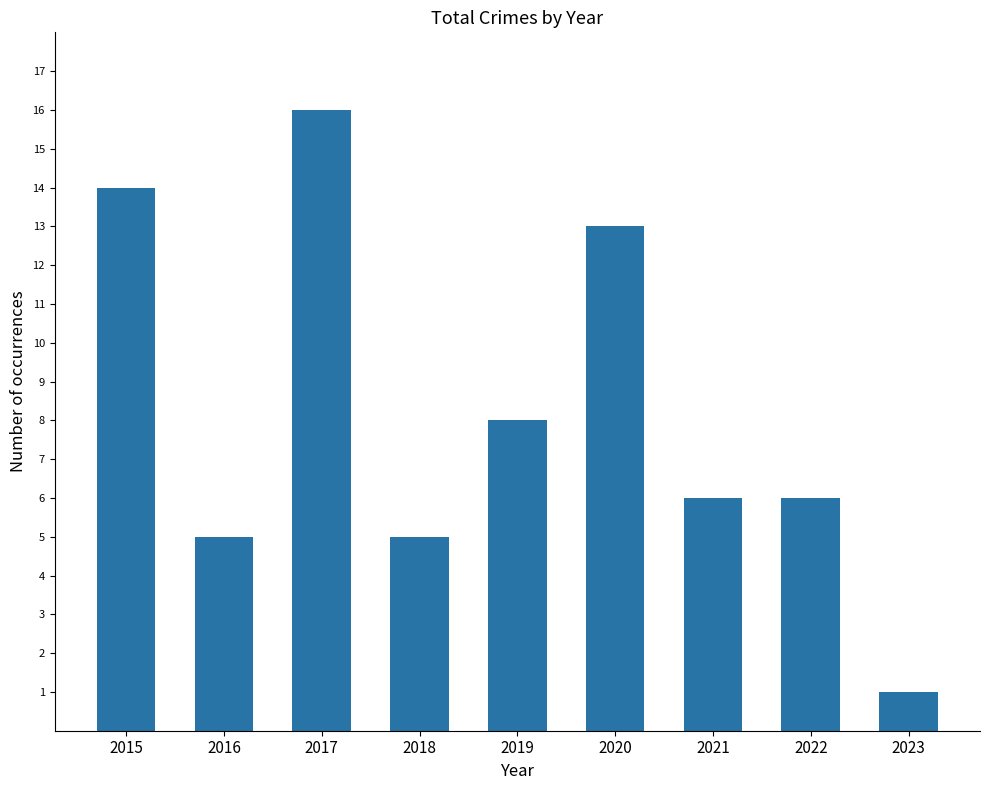

Is it true that the value at 2019 is 8?

True